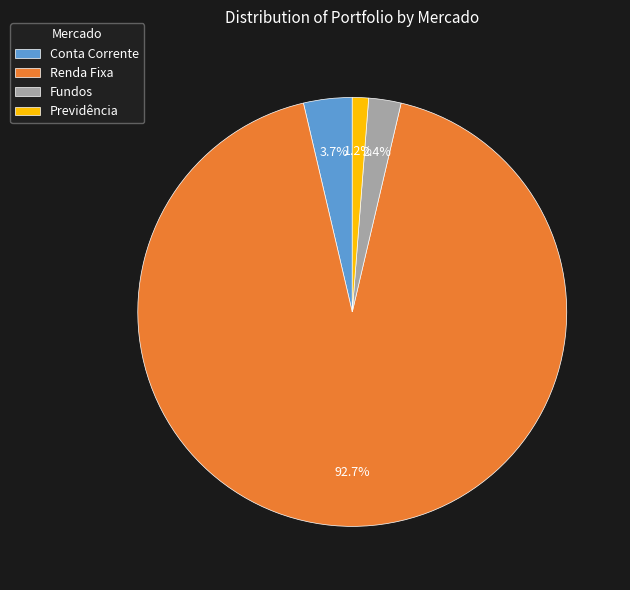

What is the ratio of the value at Fundos to the value at Previdência?

2.0